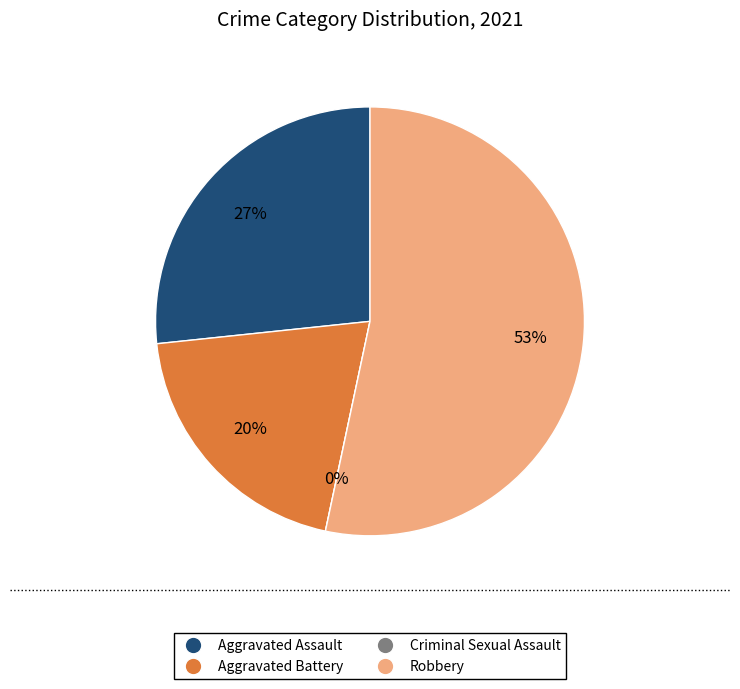

Is it true that Criminal Sexual Assault is 10% of the pie?

False